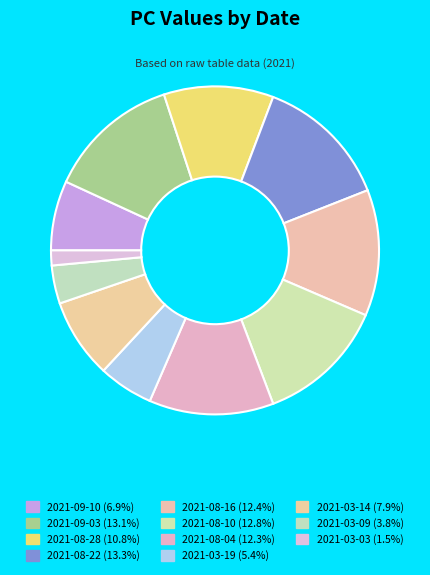

How many slices are in this pie chart?

11